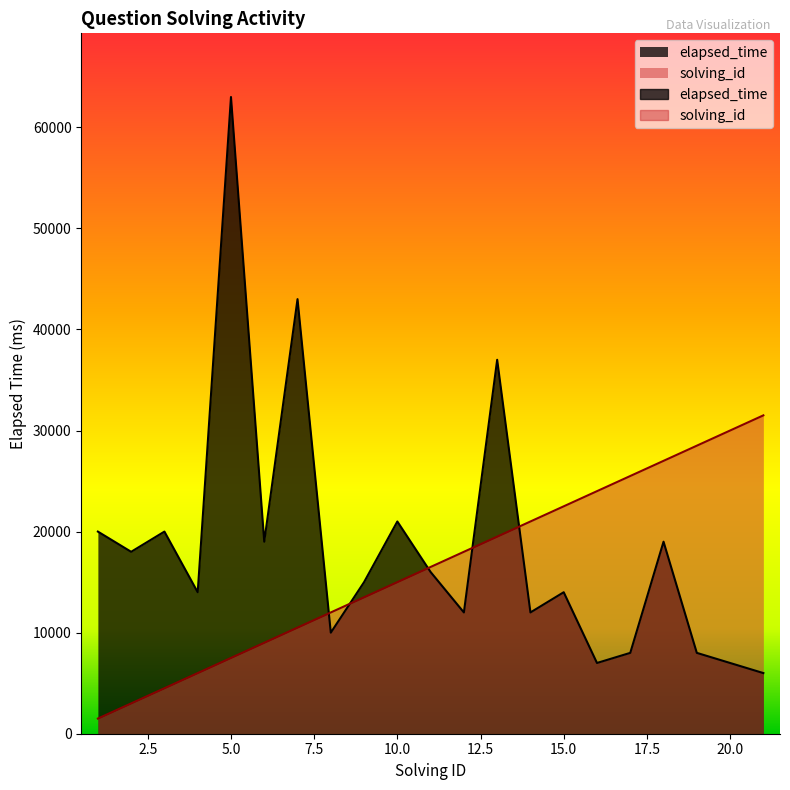

Reading left to right, what are all the values shown in this chart?

solving_id: 1500	3000	4500	6000	7500	9000	10500	12000	13500	15000	16500	18000	19500	21000	22500	24000	25500	27000	28500	30000	31500
elapsed_time: 20000	18000	20000	14000	63000	19000	43000	10000	15000	21000	16000	12000	37000	12000	14000	7000	8000	19000	8000	7000	6000